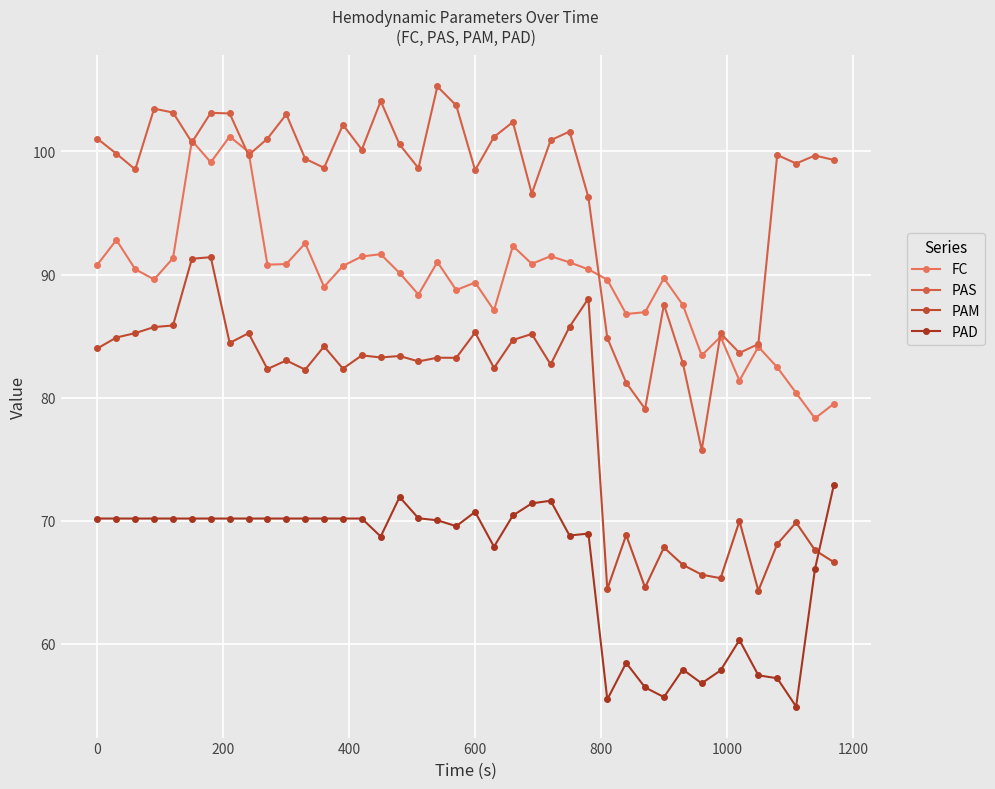

True or false: PAS has more than 1 interior local peaks.

True